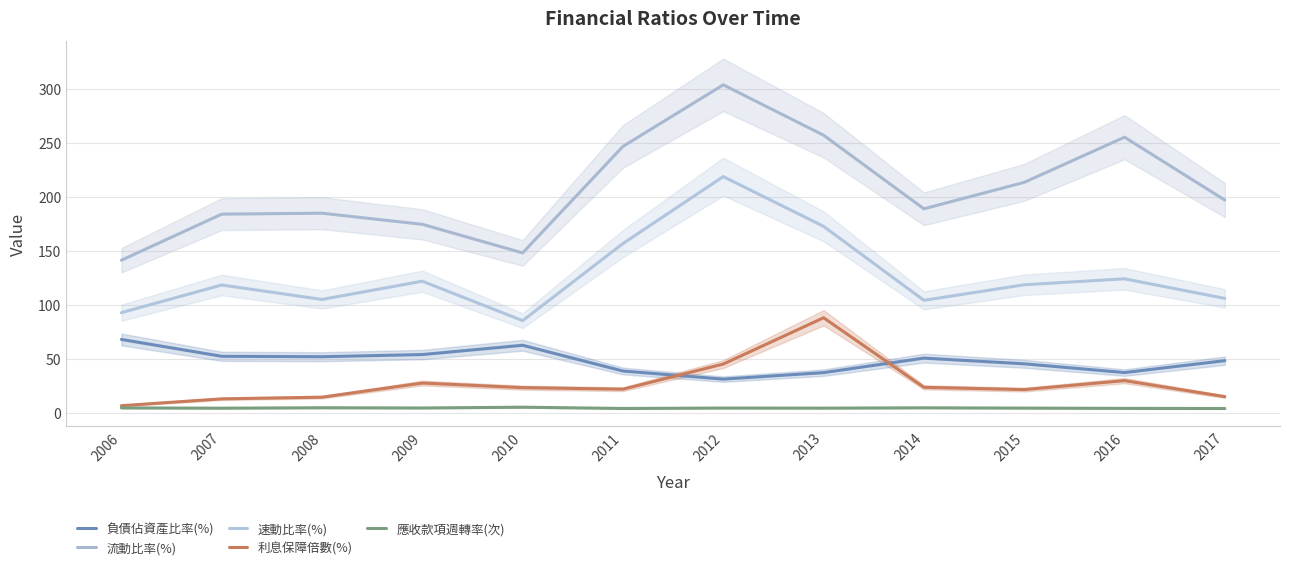

True or false: 速動比率(%) and 利息保障倍數(%) intersect in this chart.

False